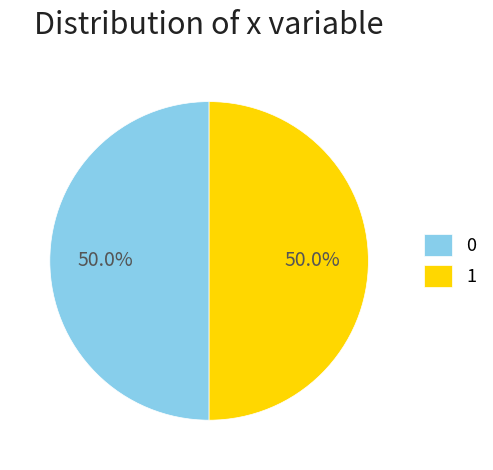

What percentage do 1 and 0 together represent?

100.0%